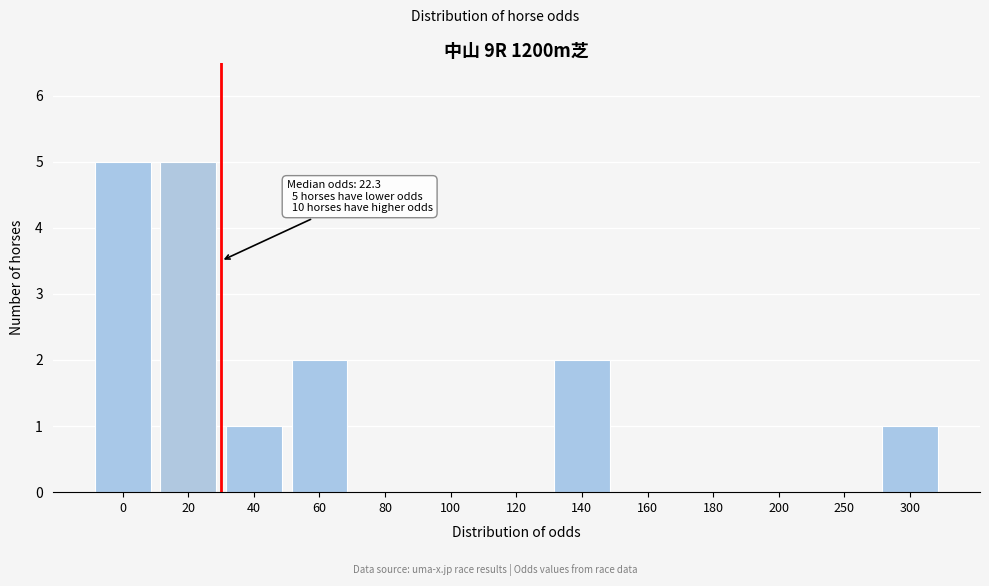

Reading left to right, what are all the values shown in this chart?

0=5	20=5	40=1	60=2	80=0	100=0	120=0	140=2	160=0	180=0	200=0	250=0	300=1